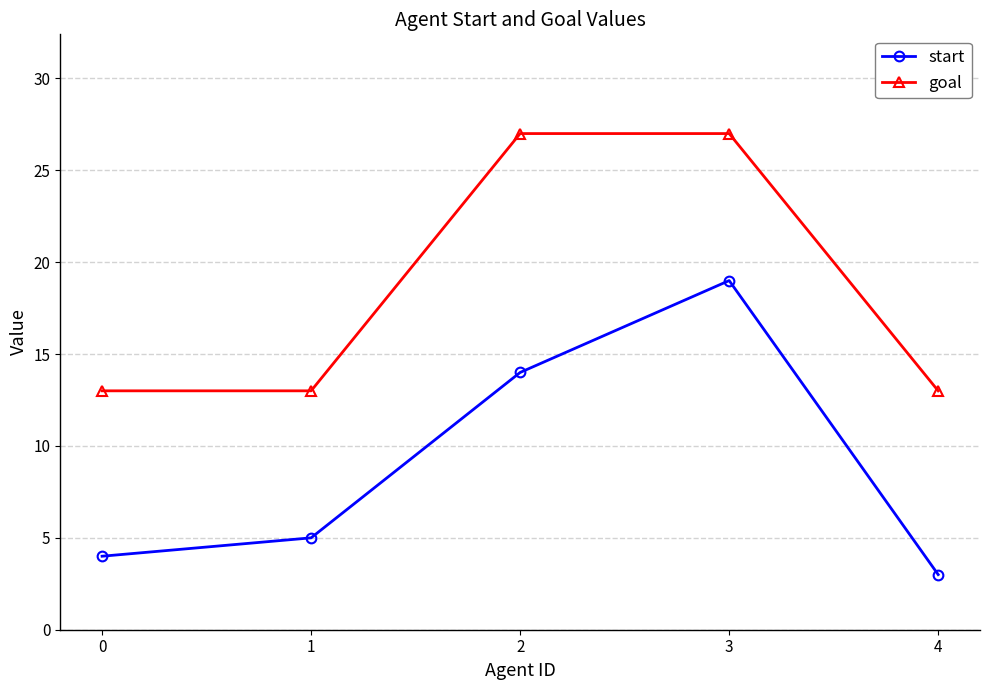

What are all the series names shown in the legend?

start, goal